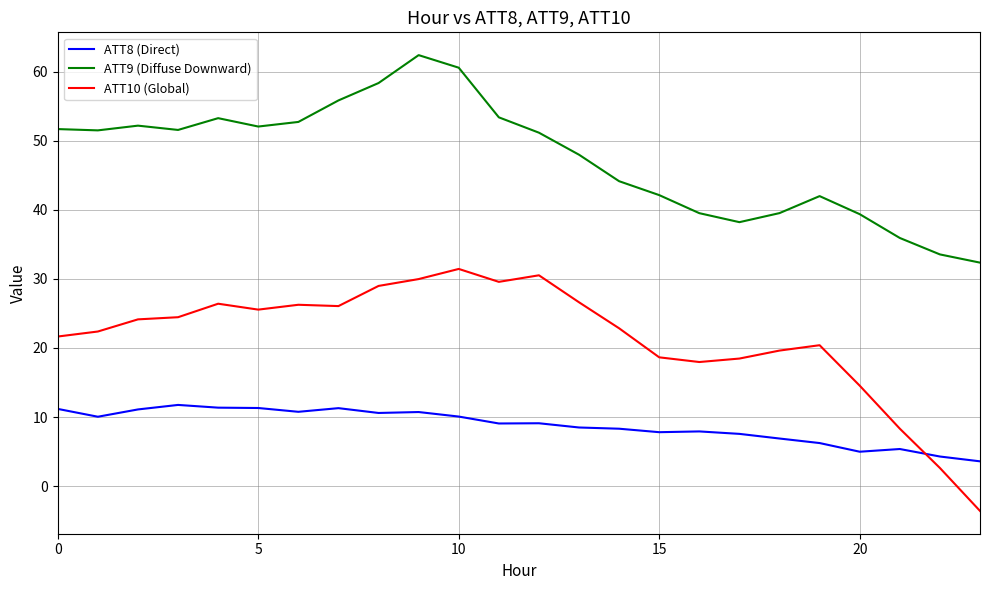

Which series has the largest total across all categories?

ATT9 (Diffuse Downward)